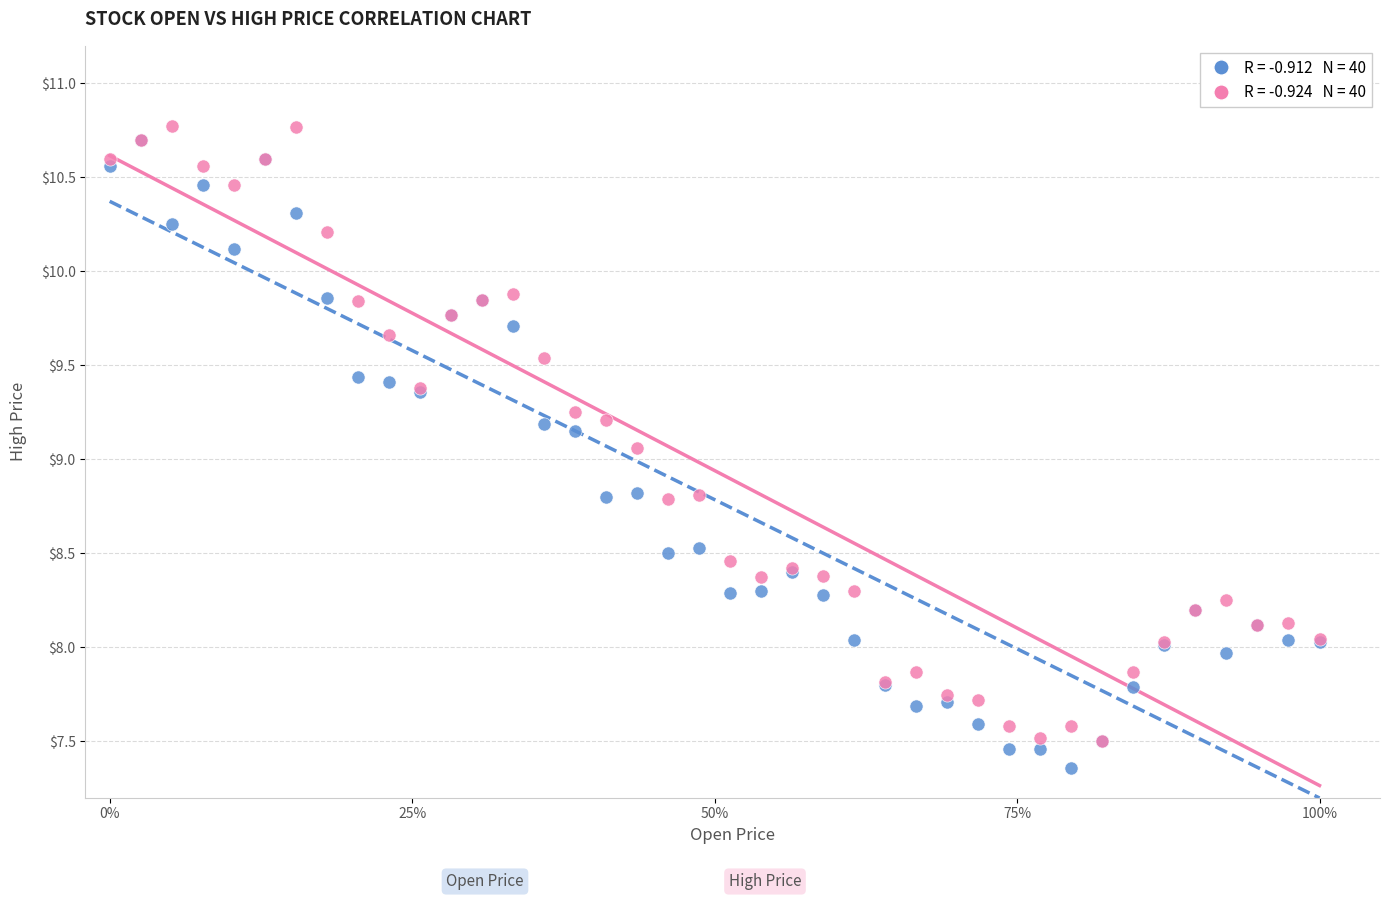

Across all series, what Y value is closest to 9?

9.1